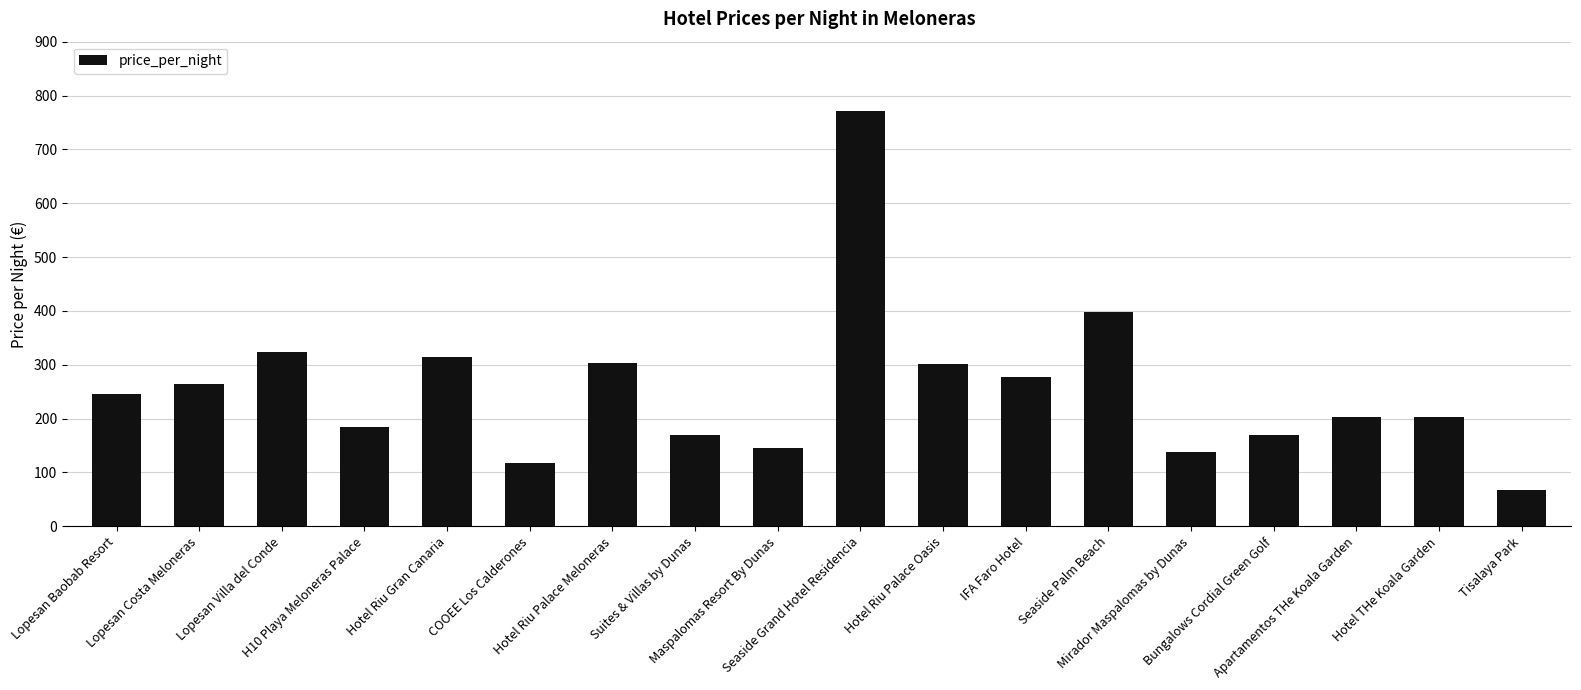

Does the chart contain any negative values?

No